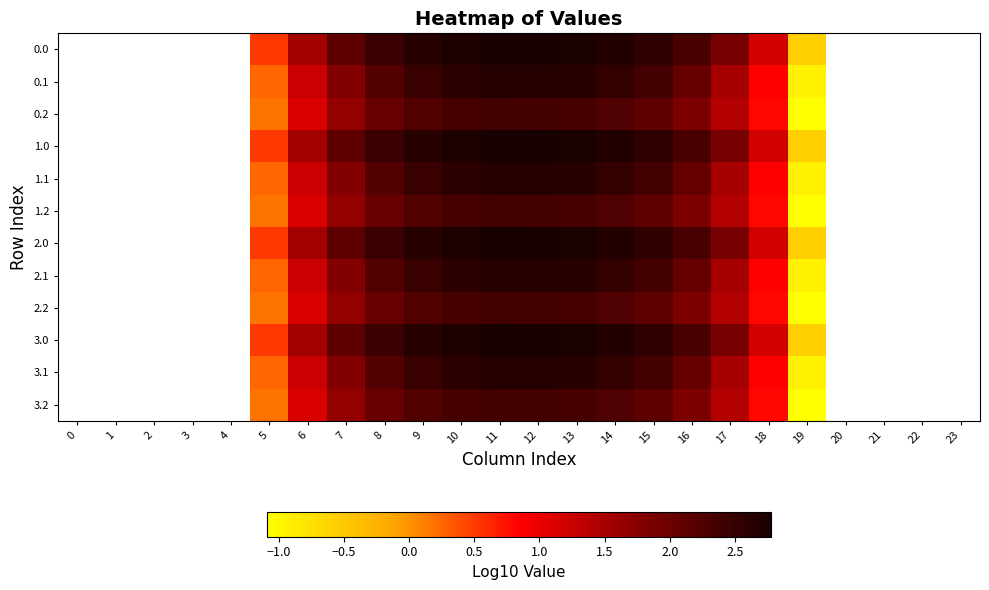

Between 9 and 20, which is larger?

20